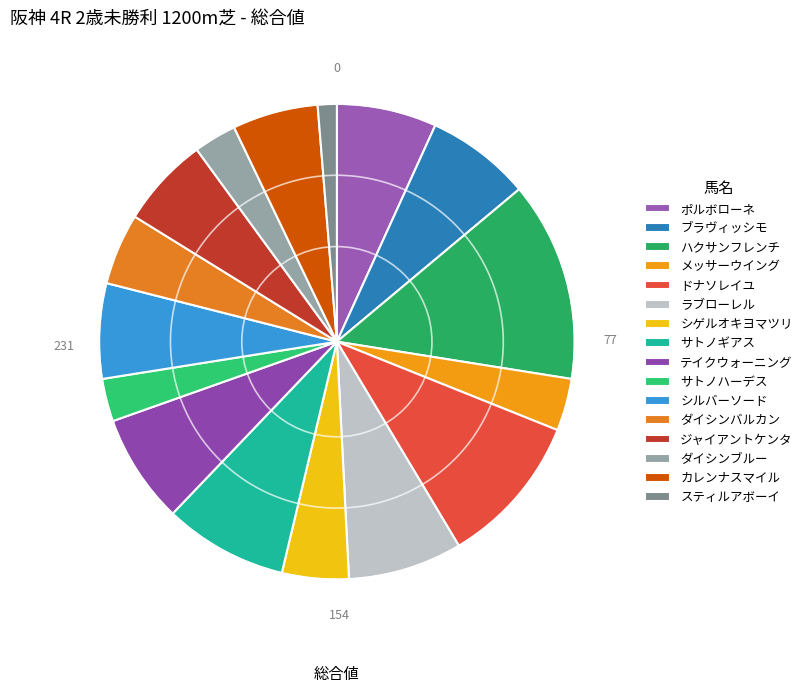

What is the ratio of the value at ドナソレイユ to the value at ダイシンブルー?

3.6